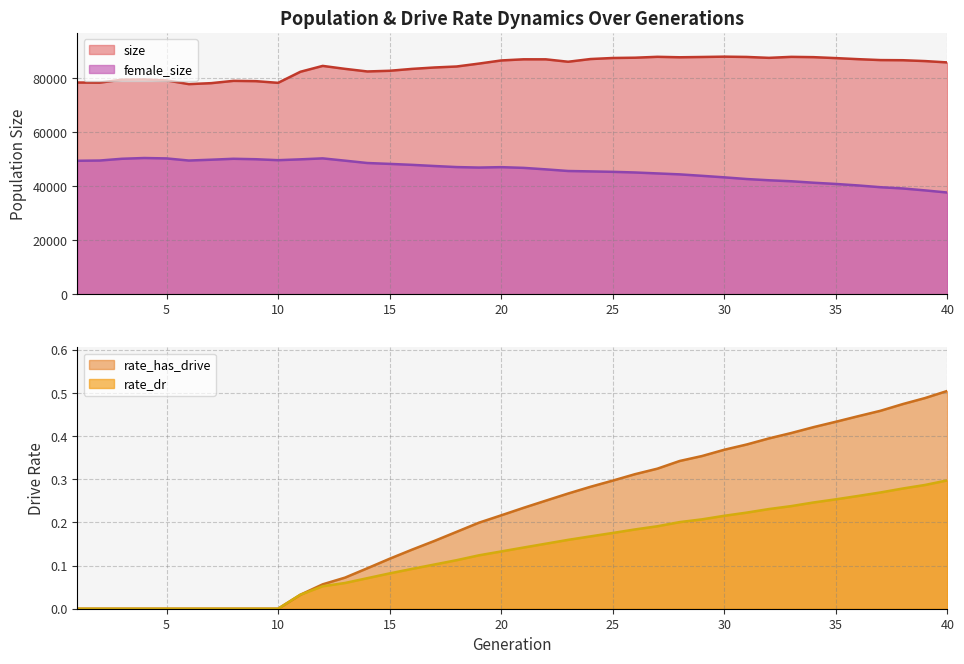

Rank the series at 9 from highest to lowest value.

size, female_size, rate_dr, rate_has_drive